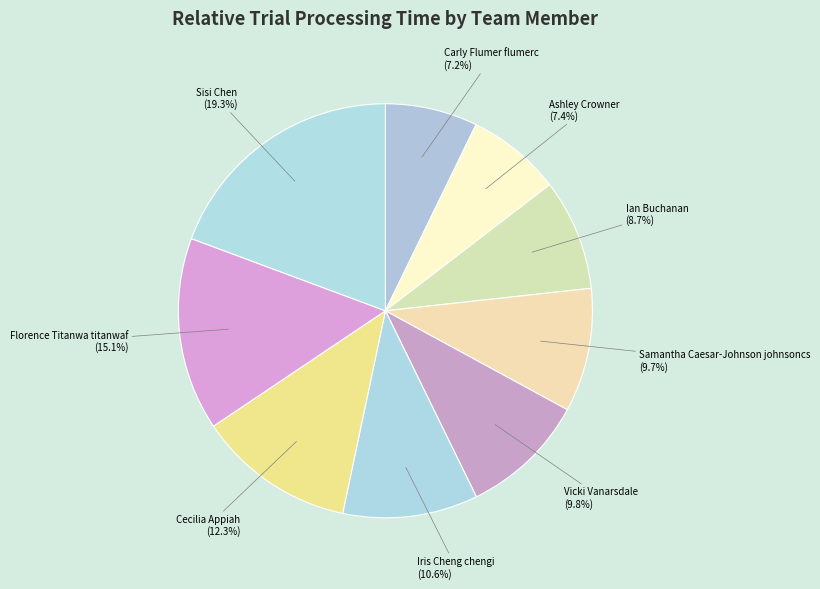

Which slice is the largest?

Sisi Chen